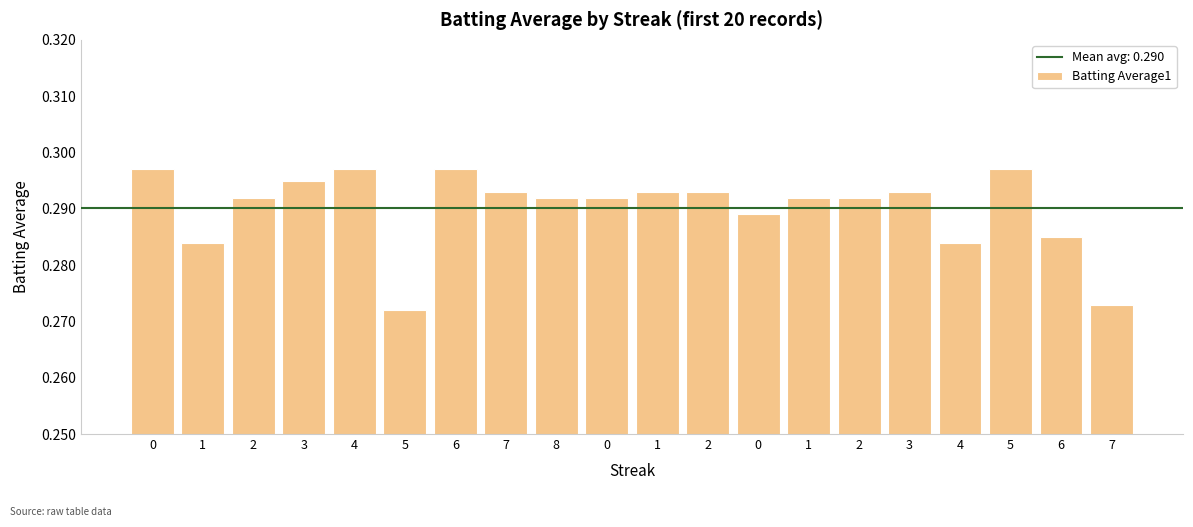

Read the value at 4.

0.3